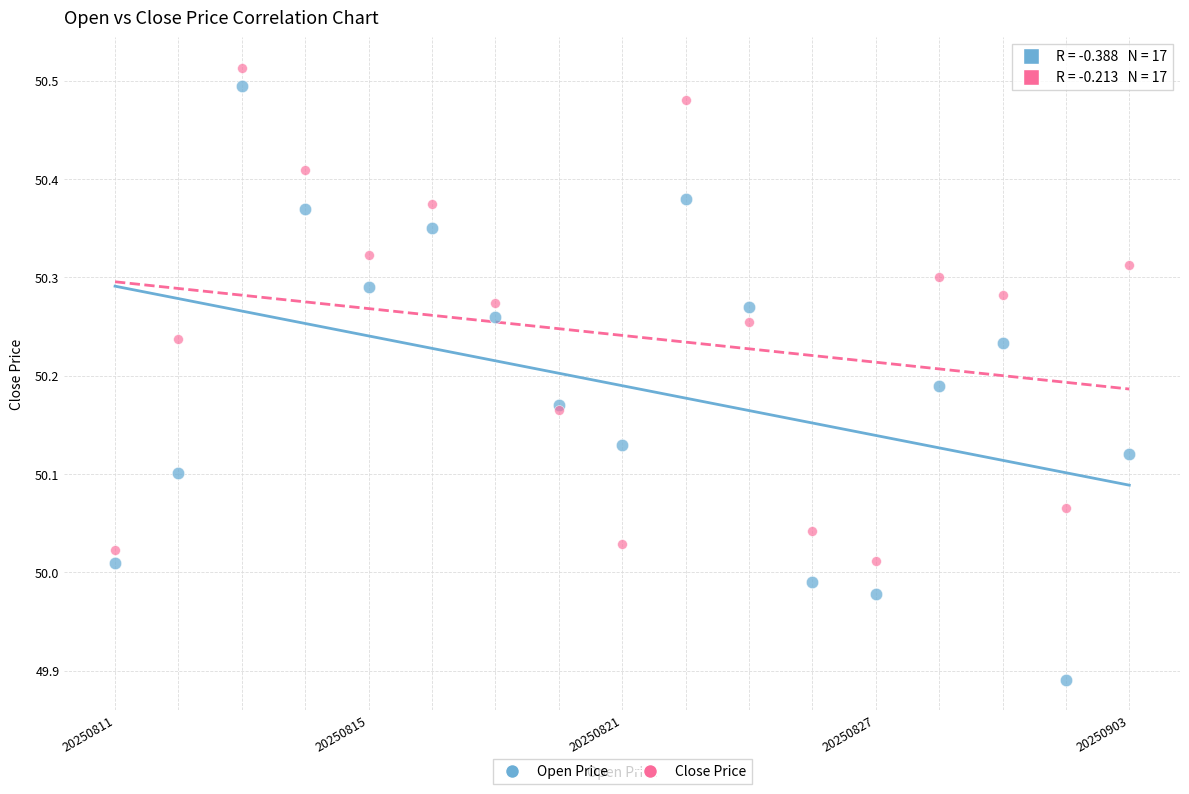

What are all the series names shown in the legend?

Open Price, Close Price